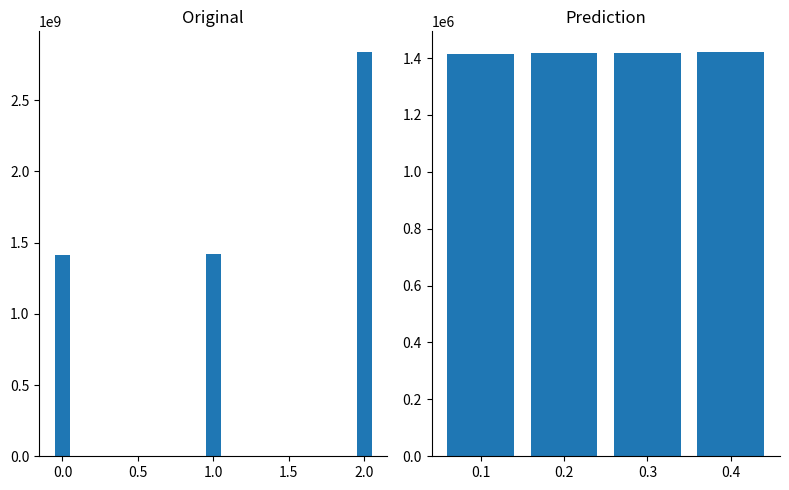

Which category has the highest value across all series?

0.4